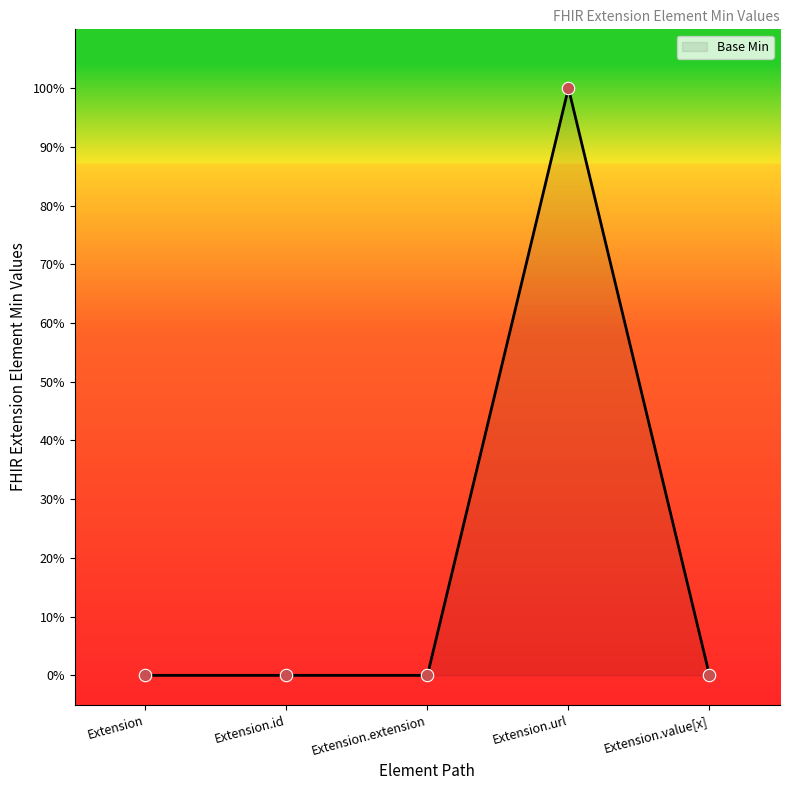

Which has a higher value, Extension.id or Extension.url?

Extension.url